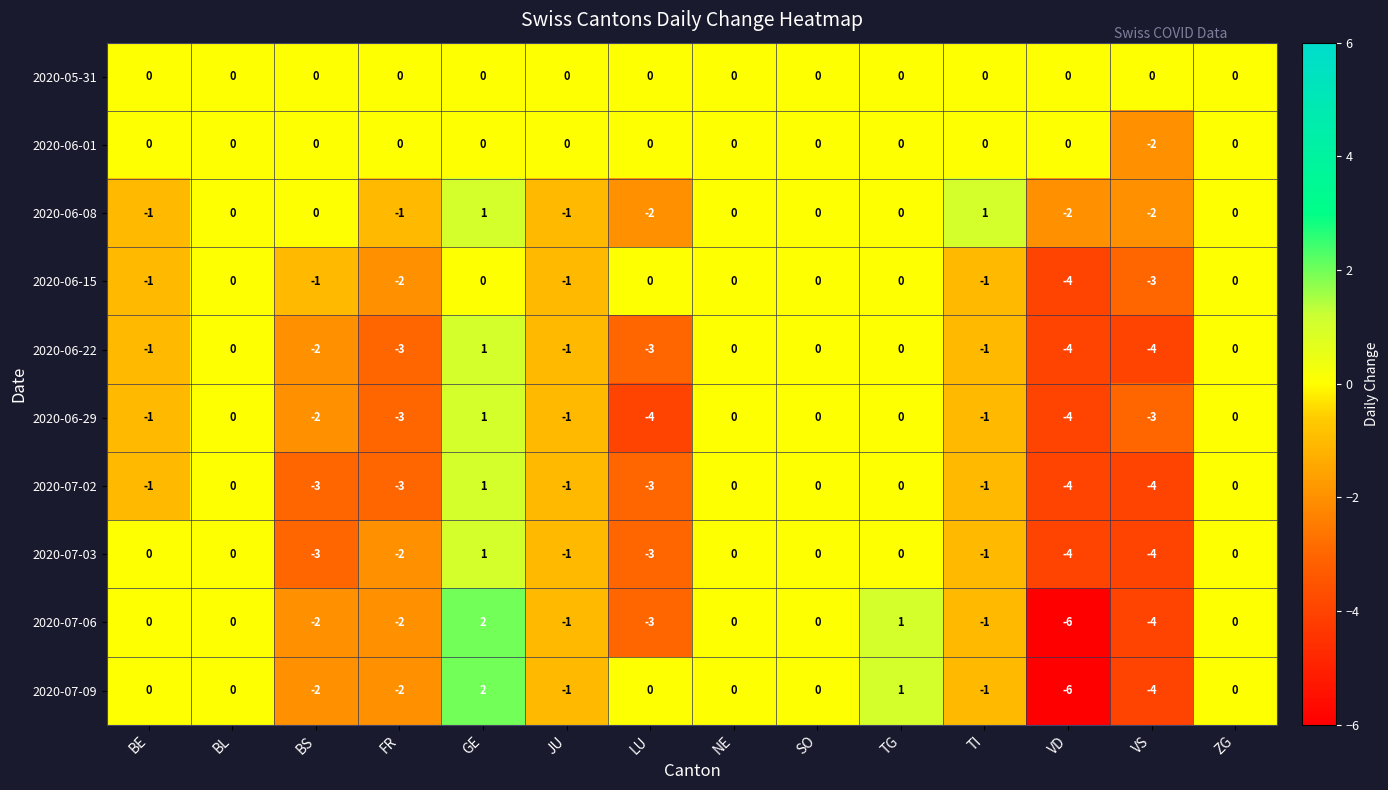

At which label is 2020-06-01 closest to -1?

BE